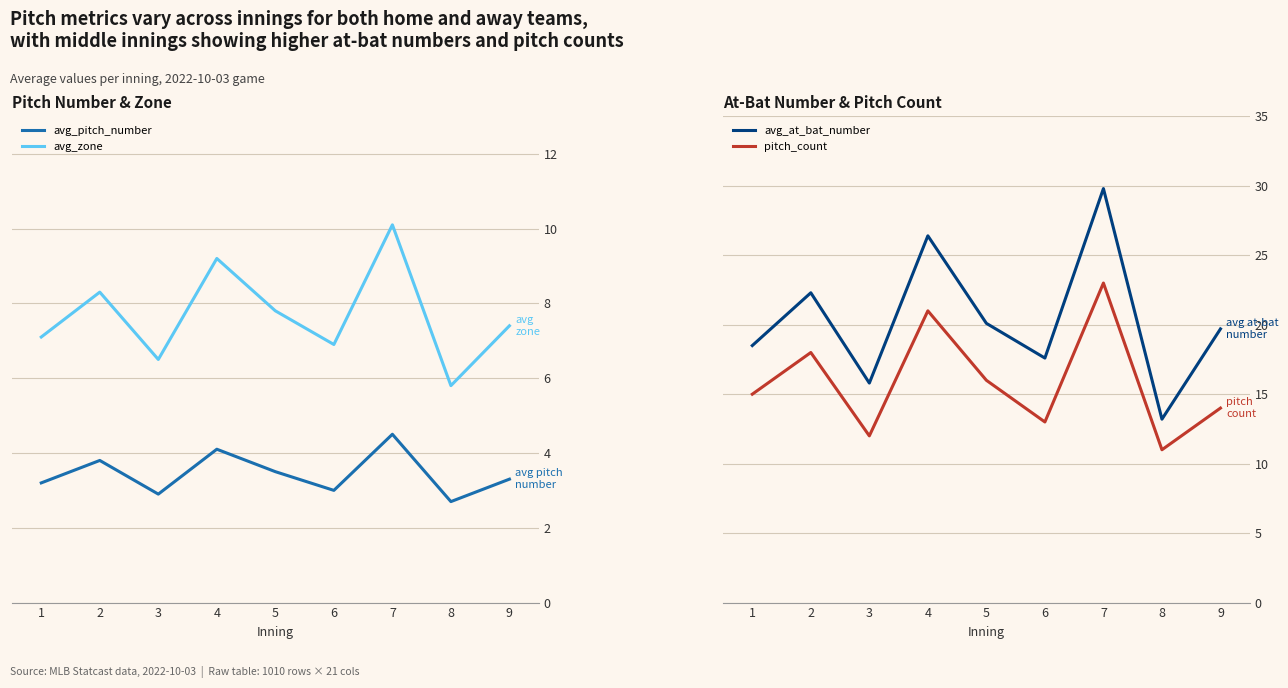

What is the minimum value for pitch_count?

11.0